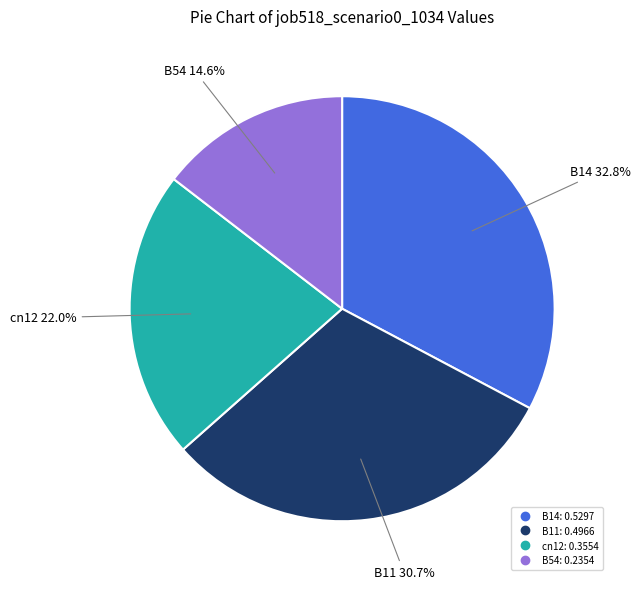

To the nearest percent, what is the average slice percentage?

25%